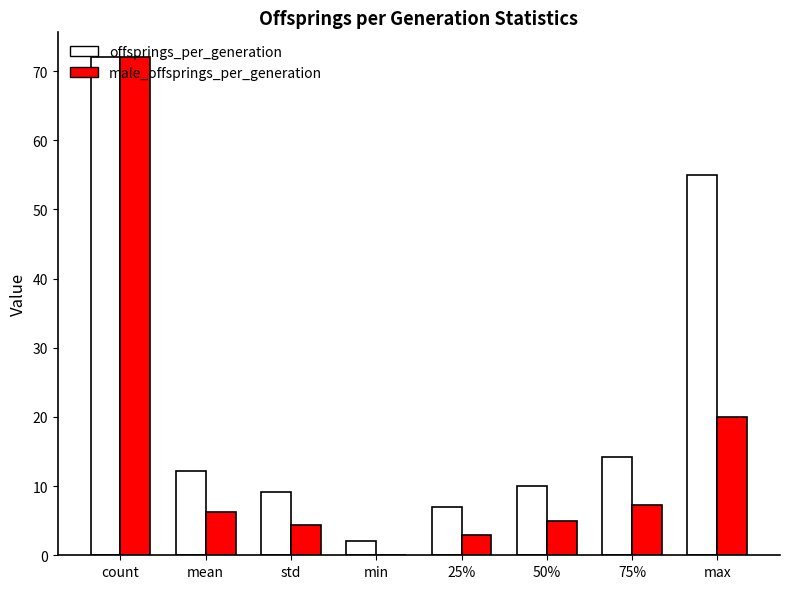

What is the maximum value for offsprings_per_generation?

72.0